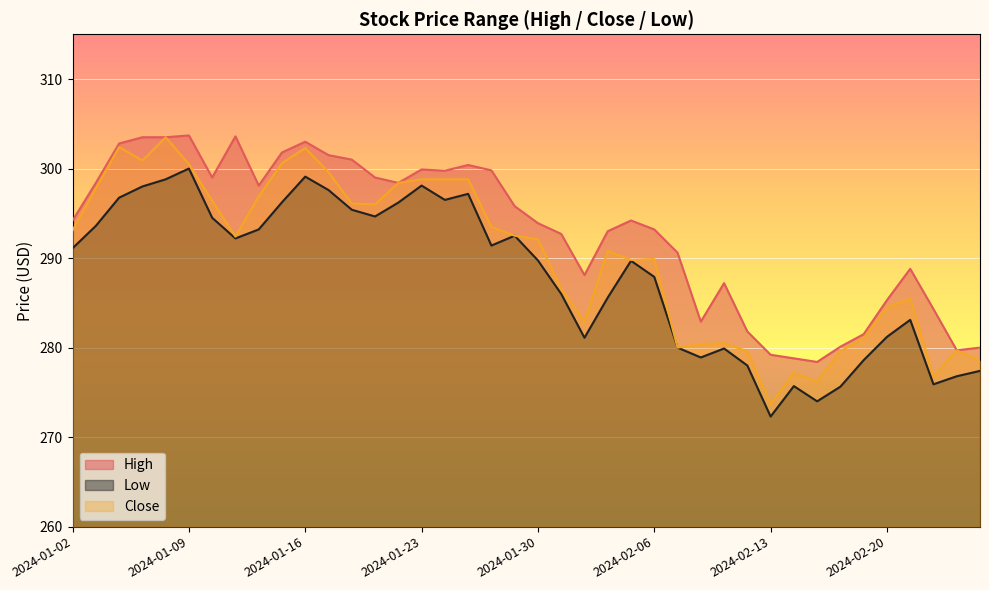

True or false: Close and High cross at least once.

False